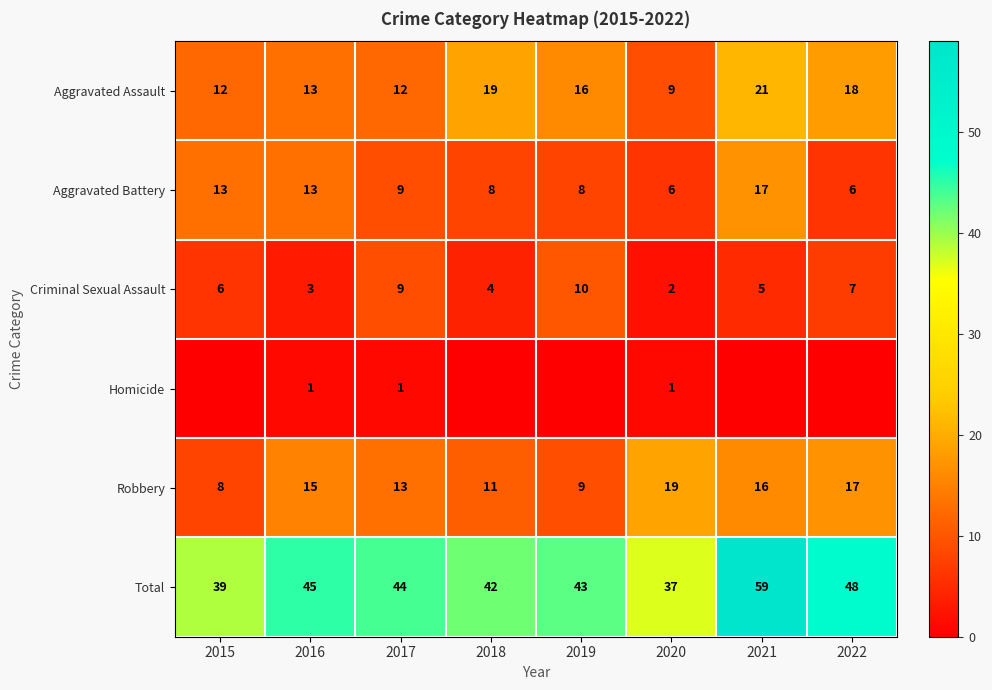

What is the spread (max minus min) of values at 2022?

48